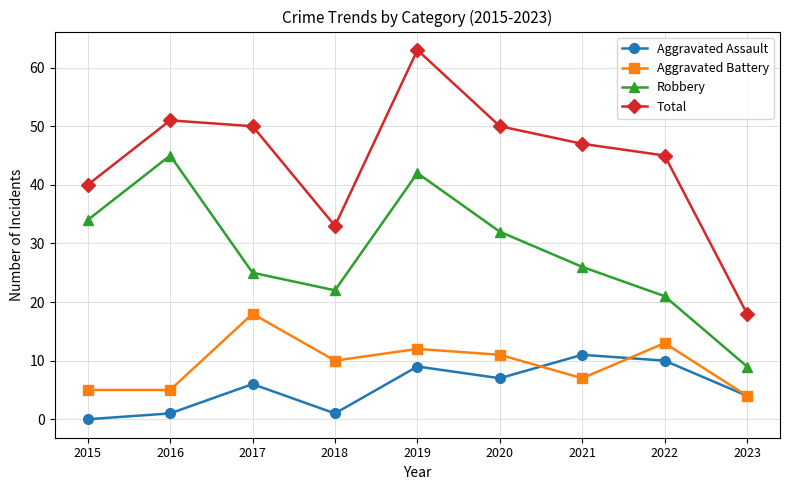

What is the value of the Aggravated Assault point at the 5th from the left?

9